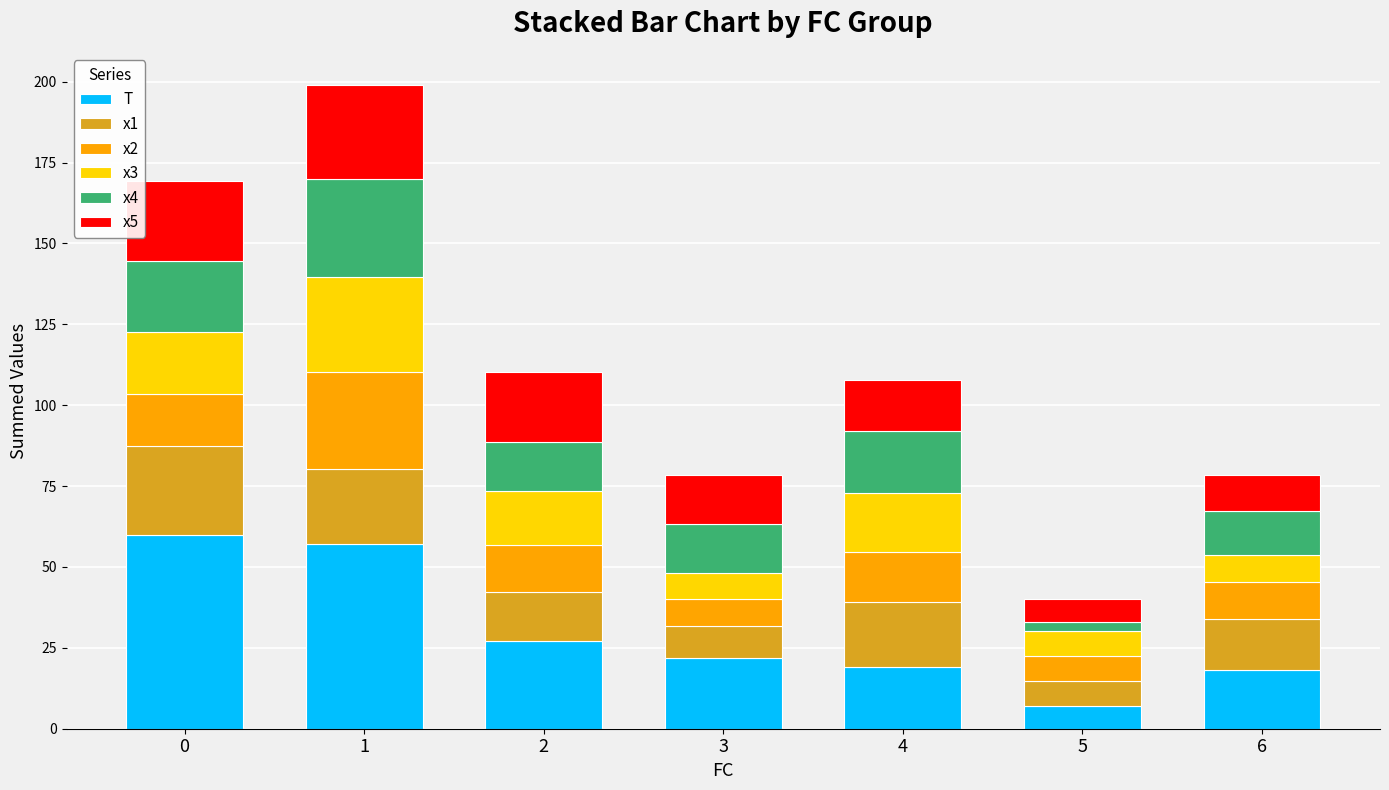

What is the difference between the second highest and minimum values in the T series?

50.0